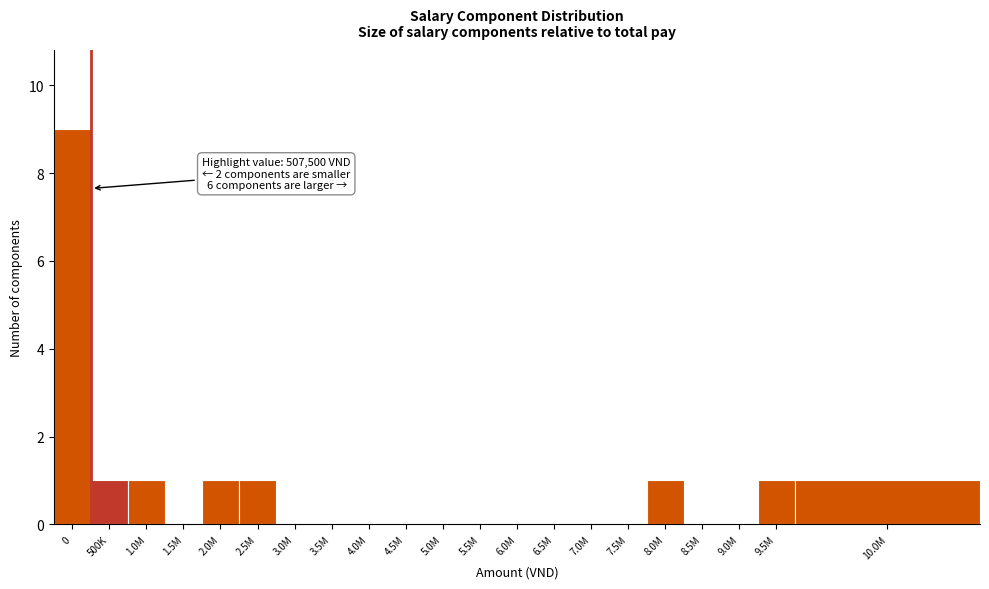

Reading right to left, what are all the values shown in this chart?

10.0M=1	9.5M=1	9.0M=0	8.5M=0	8.0M=1	7.5M=0	7.0M=0	6.5M=0	6.0M=0	5.5M=0	5.0M=0	4.5M=0	4.0M=0	3.5M=0	3.0M=0	2.5M=1	2.0M=1	1.5M=0	1.0M=1	500K=1	0=9